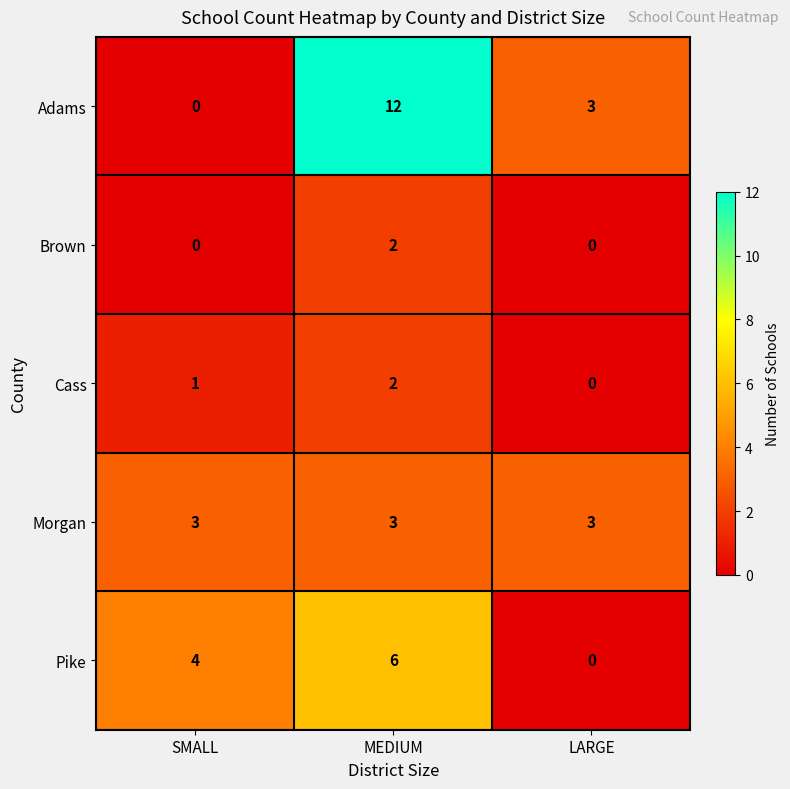

At which label does Cass reach its minimum?

LARGE